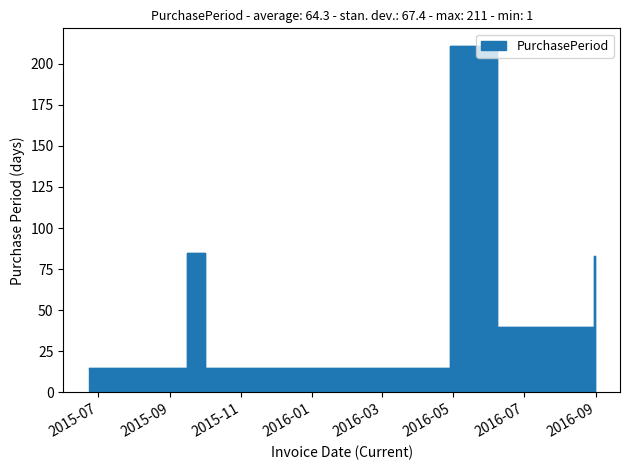

What is the change in value from 2016-06-08 to 2016-08-30?

+43